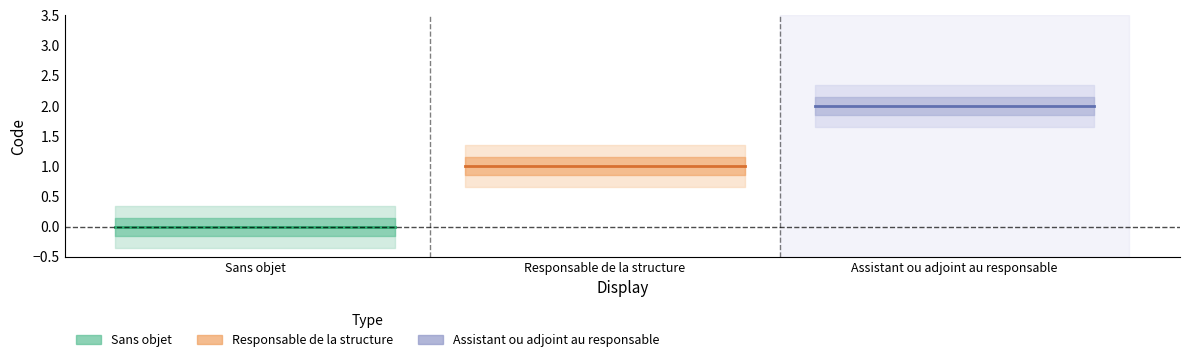

Reading left to right, what are all the values shown in this chart?

Sans objet=0	Responsable de la structure=1	Assistant ou adjoint au responsable=2